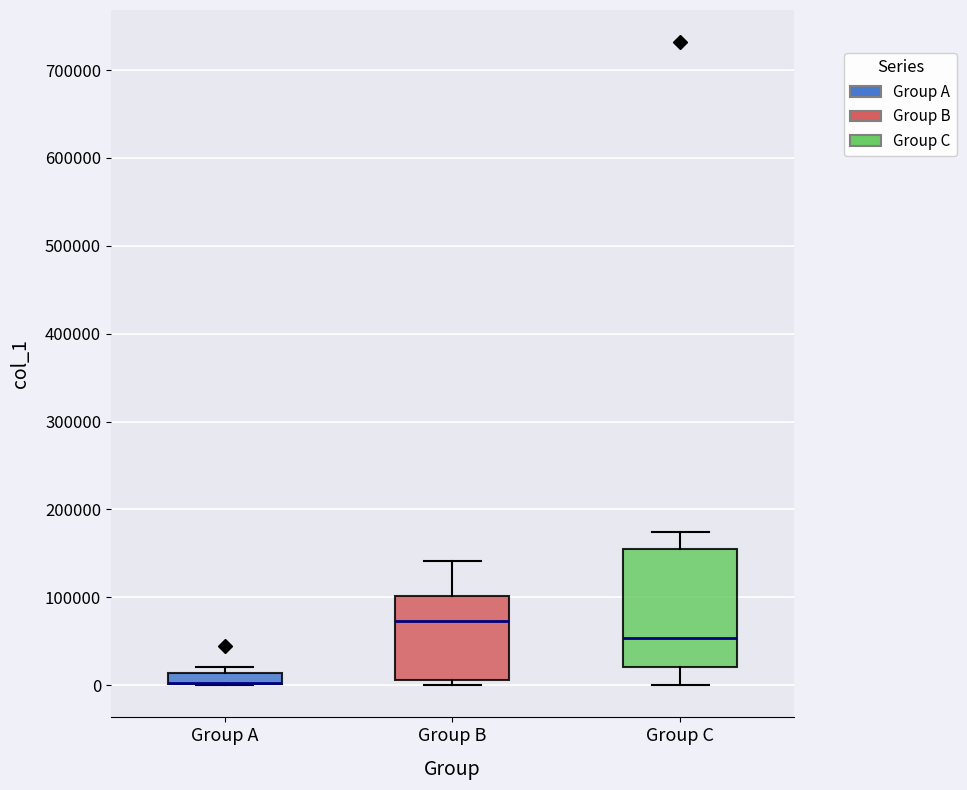

Comparing the boxes themselves (not the whiskers), which one is the tallest?

Group C